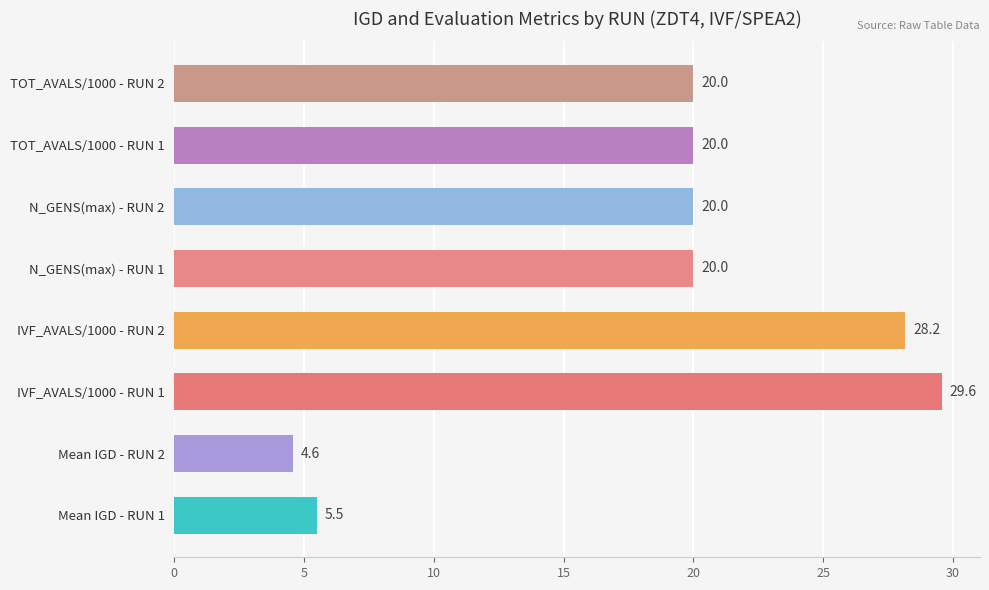

Approximately how many times larger is the value at TOT_AVALS/1000 - RUN 2 compared to TOT_AVALS/1000 - RUN 1?

1.0